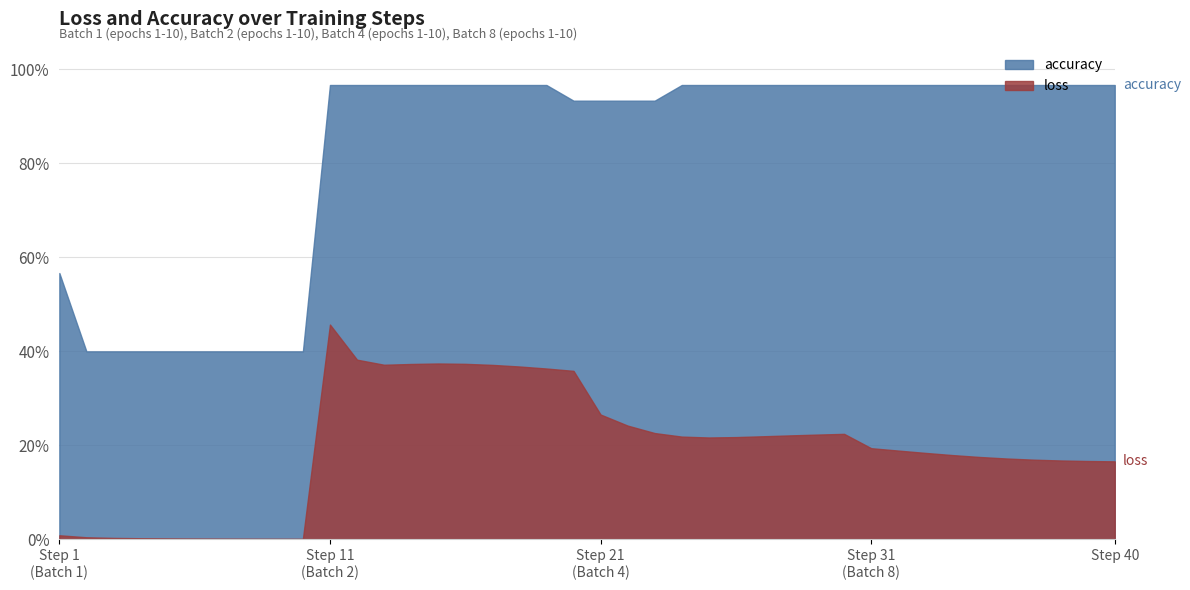

True or false: loss and accuracy cross at least once.

False